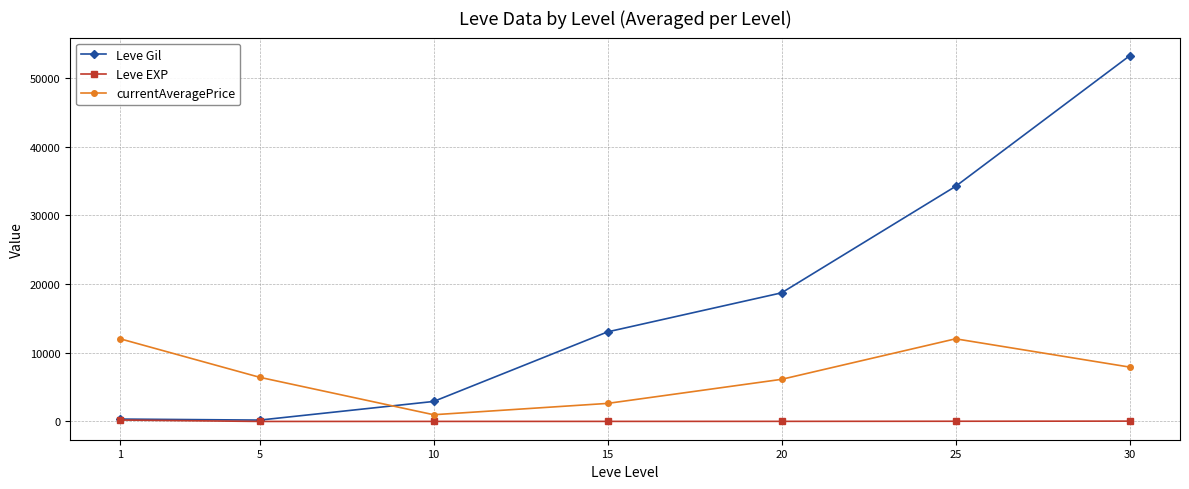

What is the maximum value shown in the chart?

53202.5